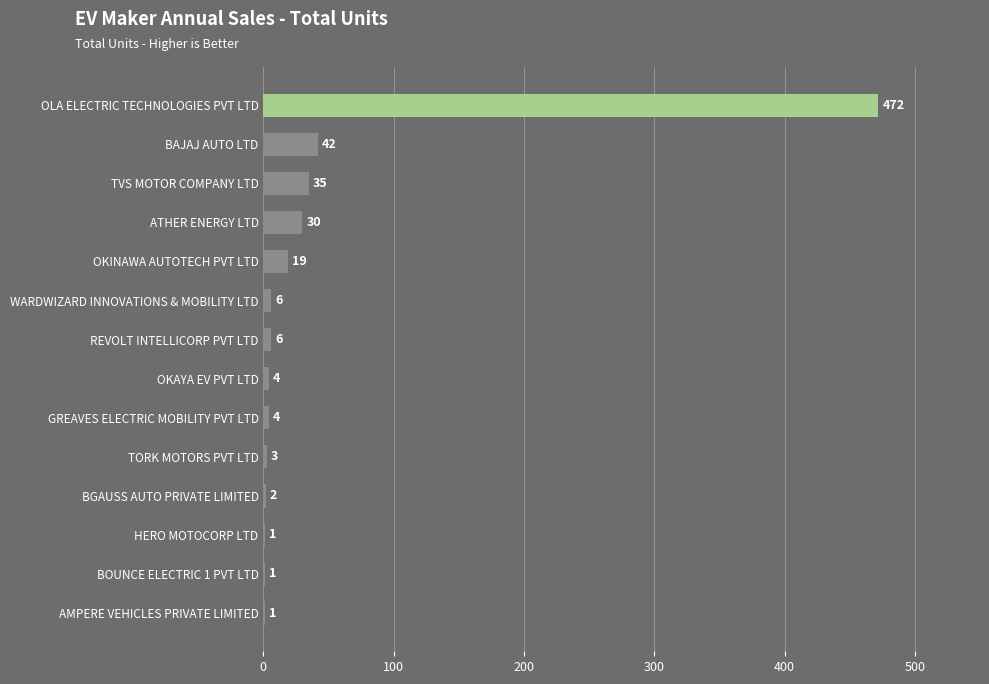

Is it true that the value at ATHER ENERGY LTD is 30?

True